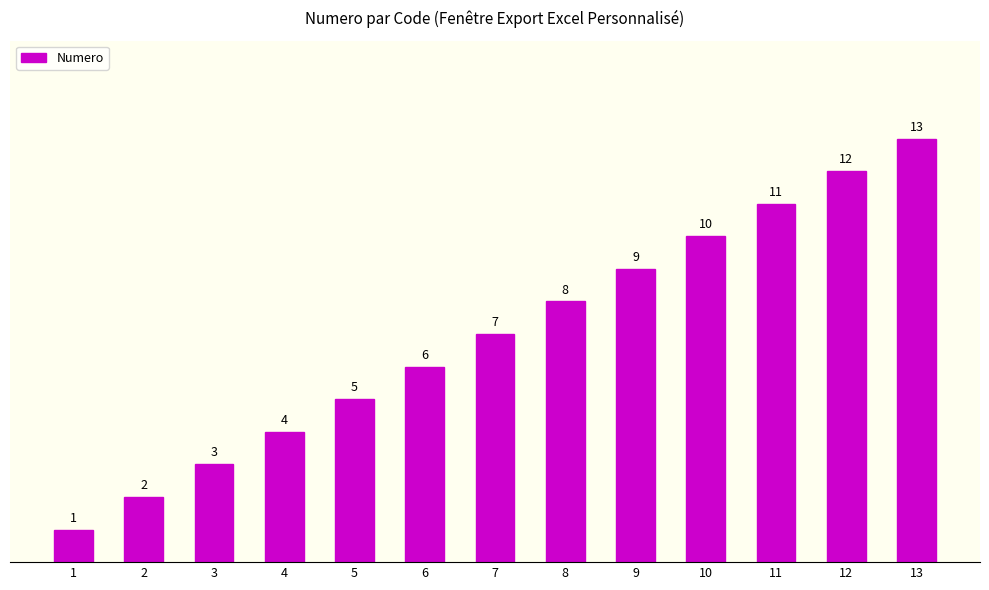

Reading left to right, transcribe all the data shown in this chart.

1=1	2=2	3=3	4=4	5=5	6=6	7=7	8=8	9=9	10=10	11=11	12=12	13=13